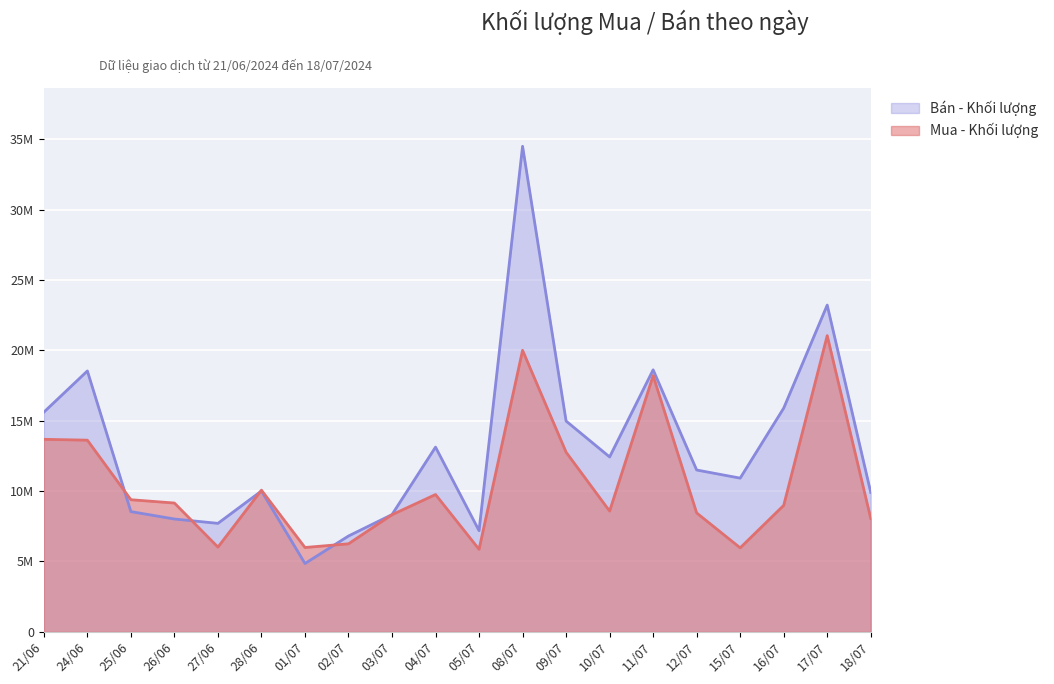

What is the label of the 4th point from the left?

26/06